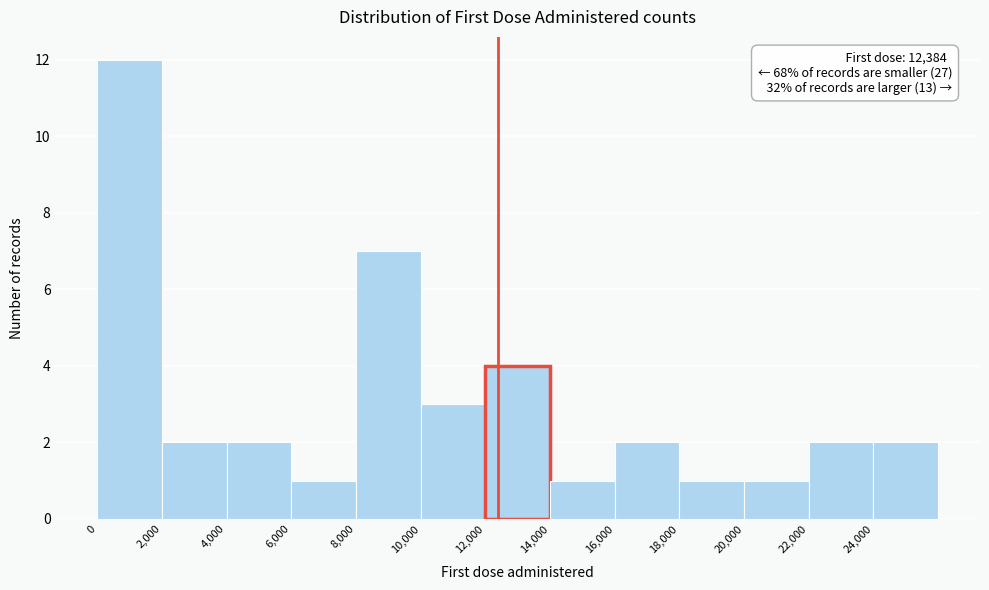

Over which range of the x-axis is the bar tallest?

0 to 2000